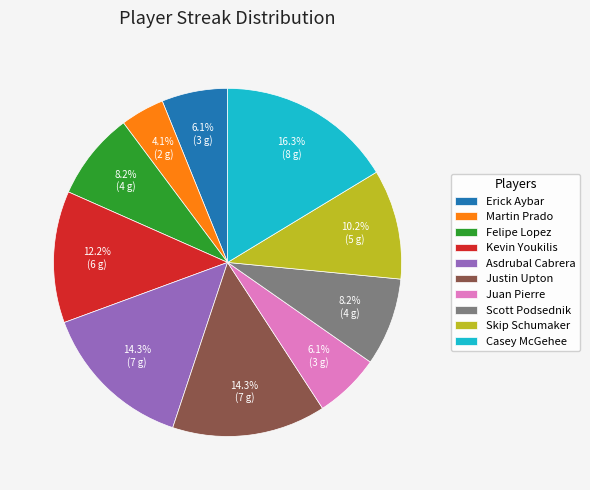

To the nearest percent, what is the difference between the largest and smallest slice percentages?

12%